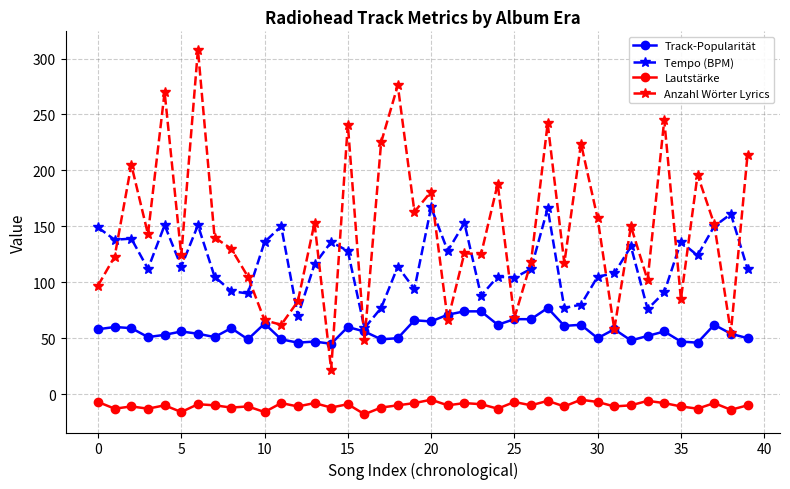

What is the smallest value displayed?

-18